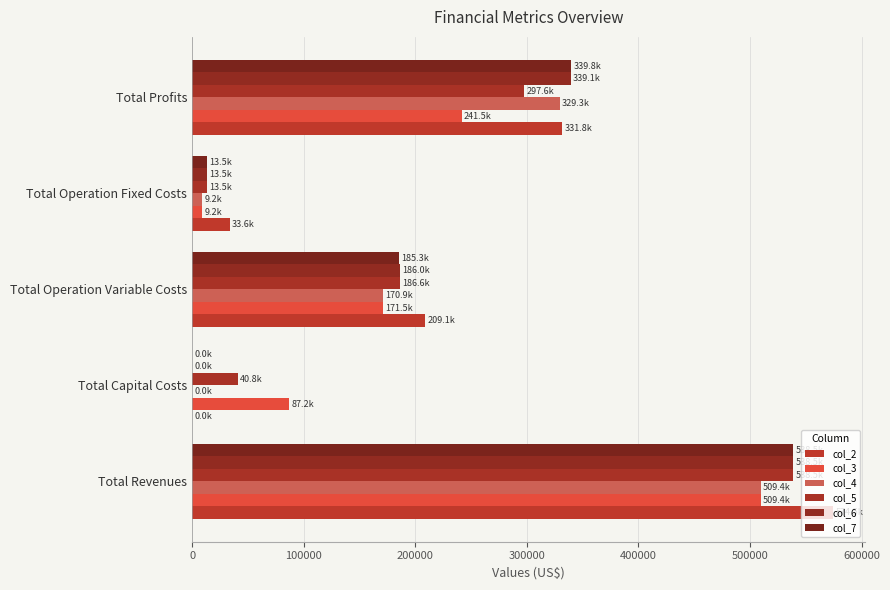

How many data points does each series have?

5